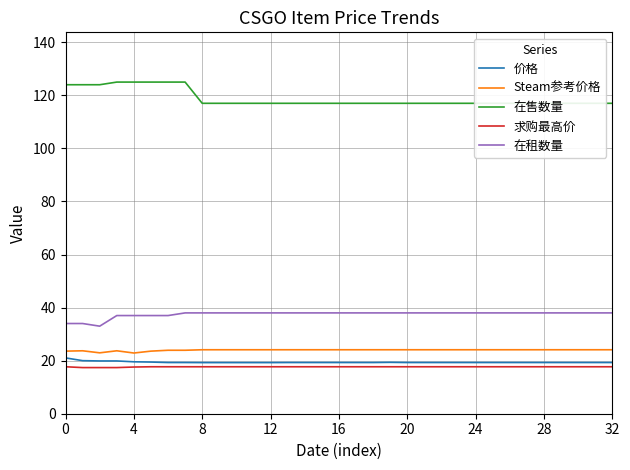

True or false: 求购最高价 and Steam参考价格 intersect in this chart.

False